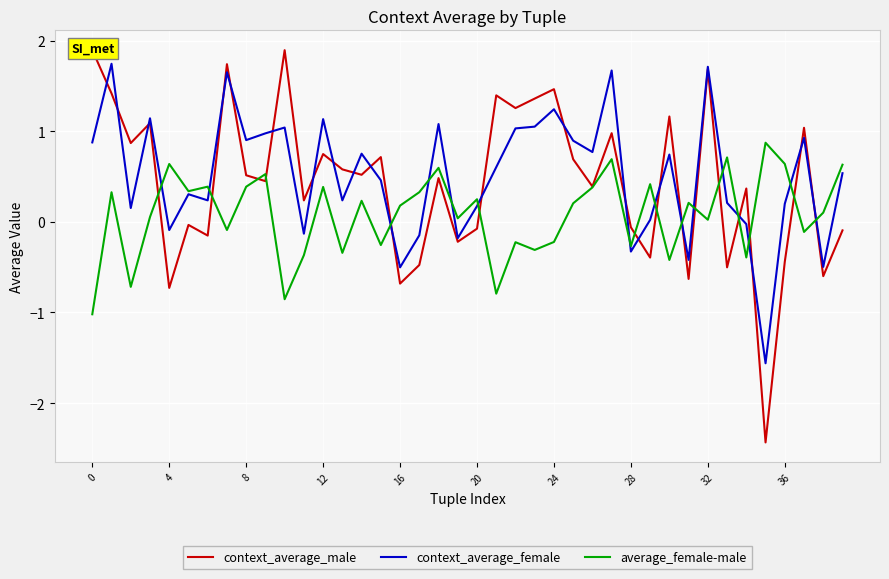

The context_average_male series shows -0.0 at 20. True or false?

True